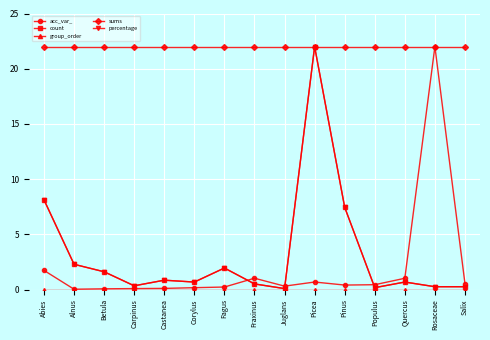

What is the value of the count point at the 3rd from the left?

1.6